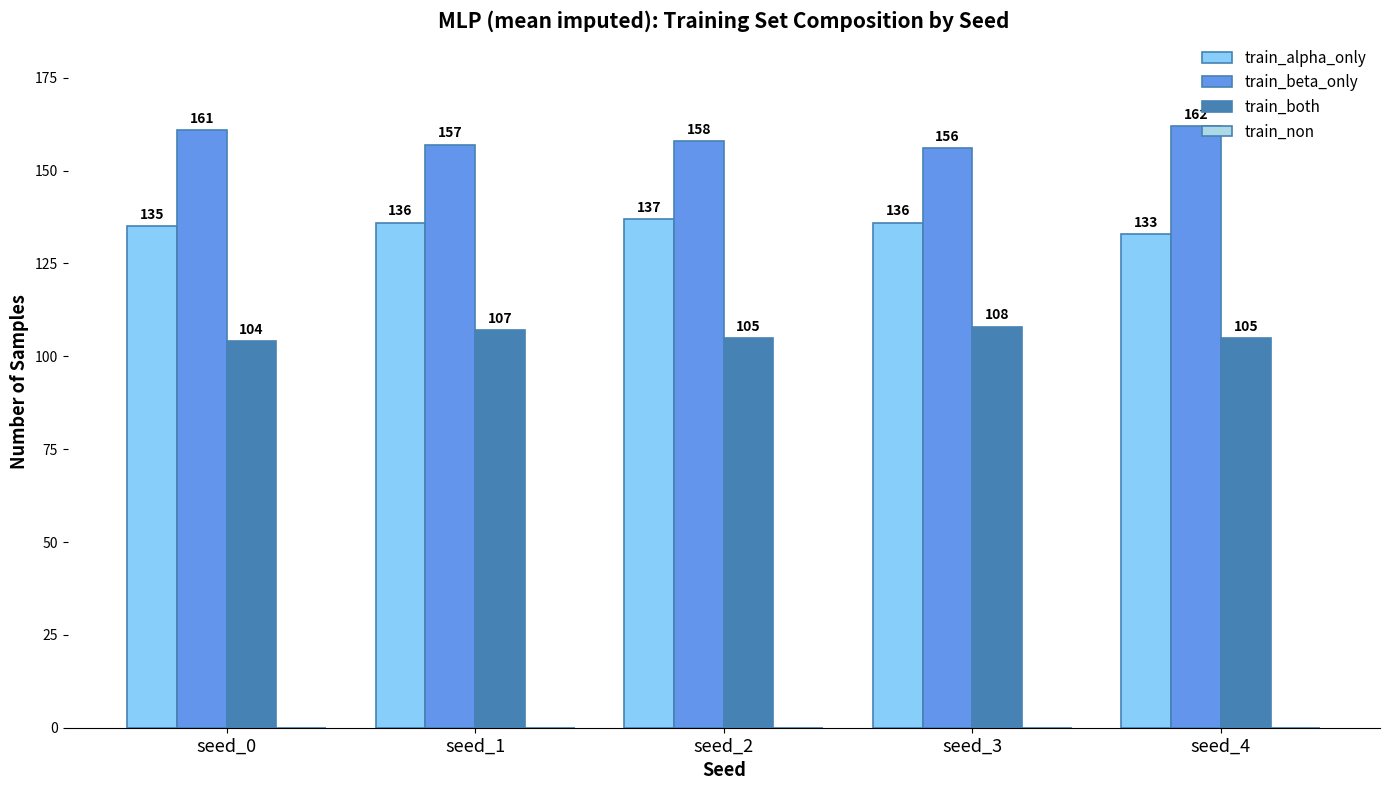

What is the approximate value of train_beta_only at seed_4?

162